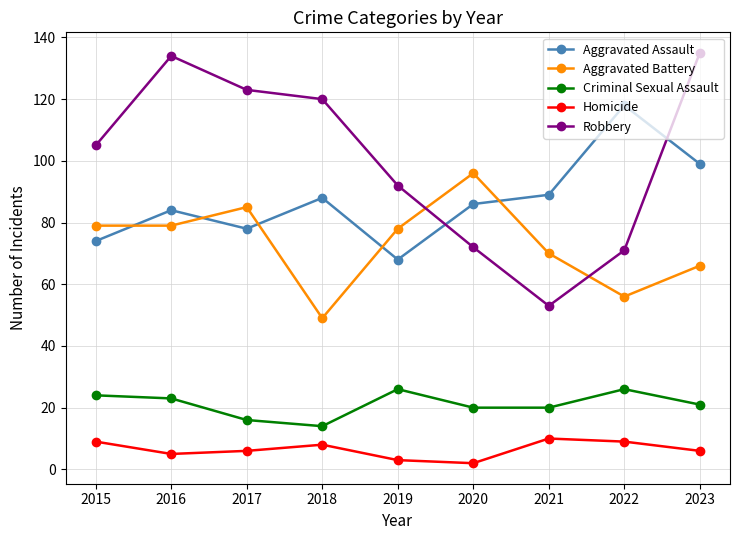

Which series ends up on top after the final intersection of Robbery and Aggravated Assault?

Robbery